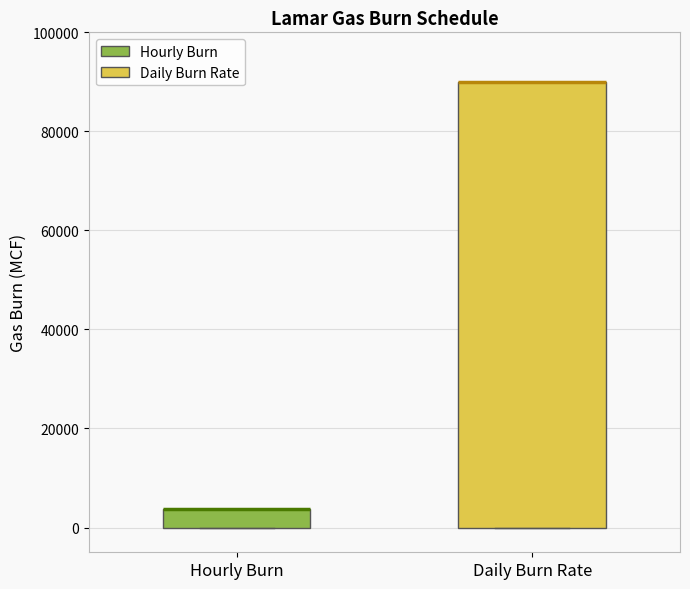

Reading left to right, read every box against the y-axis: the position of its median line, the range the box covers, and the ends of its whiskers. The values are not printed on the chart, so give them approximately, as read against the axis.

Hourly Burn: median 4000 (drawn on the box's upper edge), box 0 to 4000, whiskers 0 to 4000
Daily Burn Rate: median 90000 (drawn on the box's upper edge), box 0 to 90000, whiskers 0 to 90000